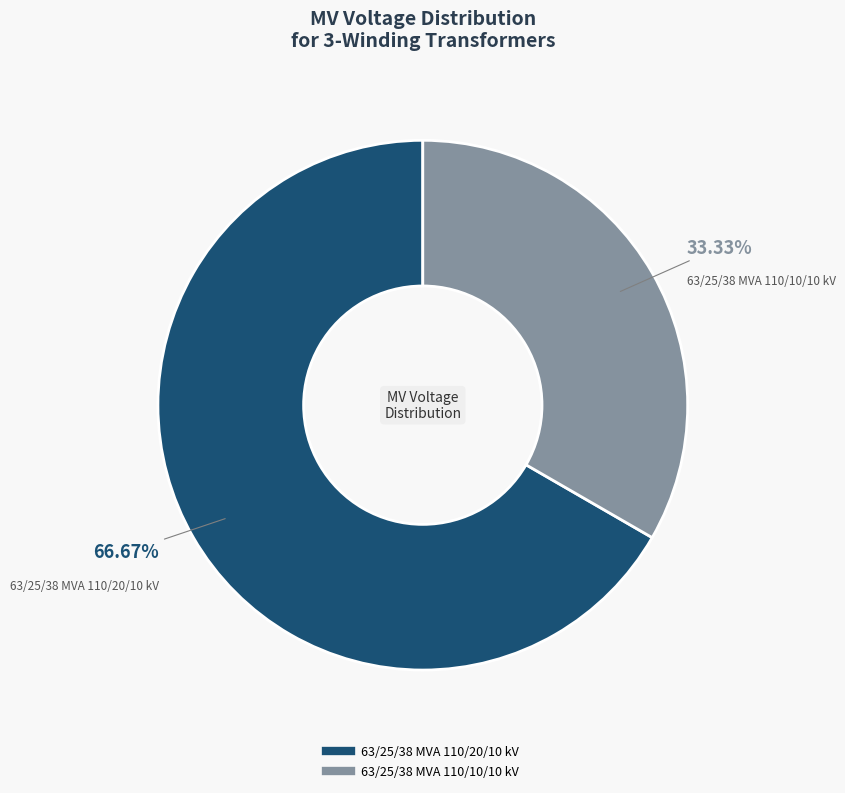

What percentage is the 63/25/38 MVA 110/20/10 kV slice, to the nearest percent?

67%